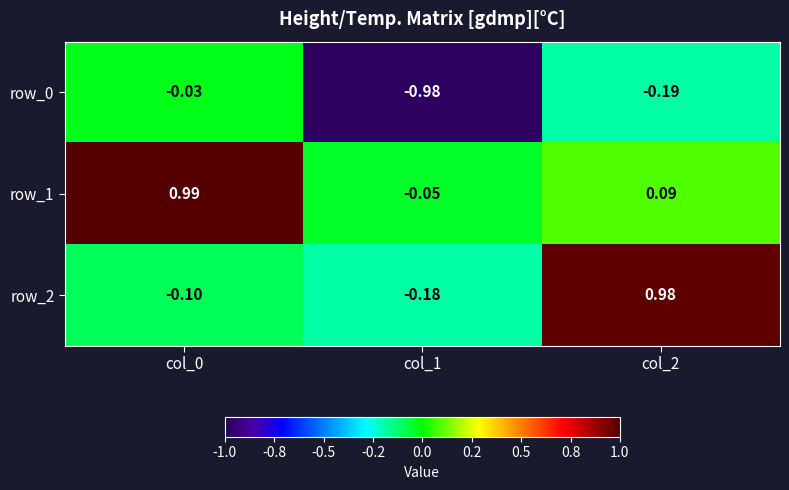

Is the value of row_2 at col_0 greater than the value of row_0 at col_2?

Yes